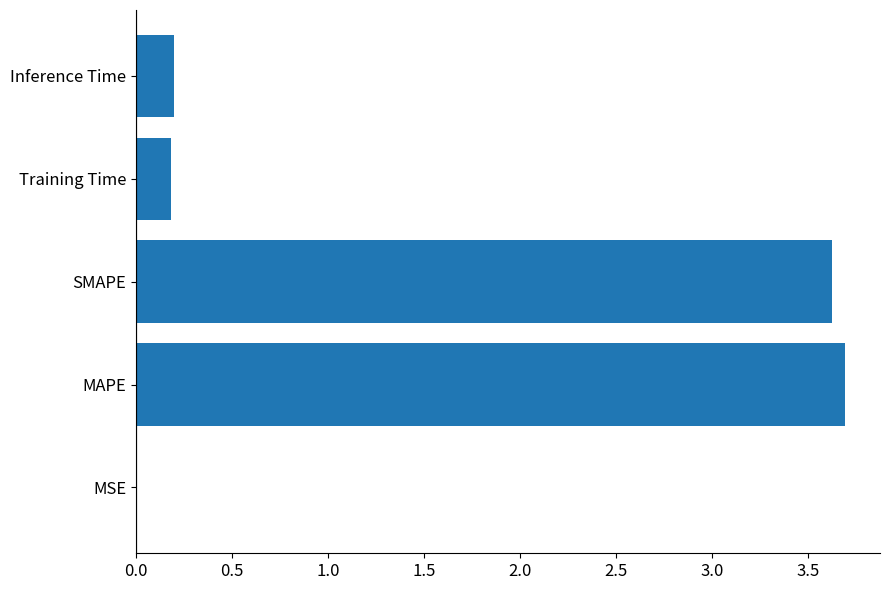

What is the sum of all values?

7.7